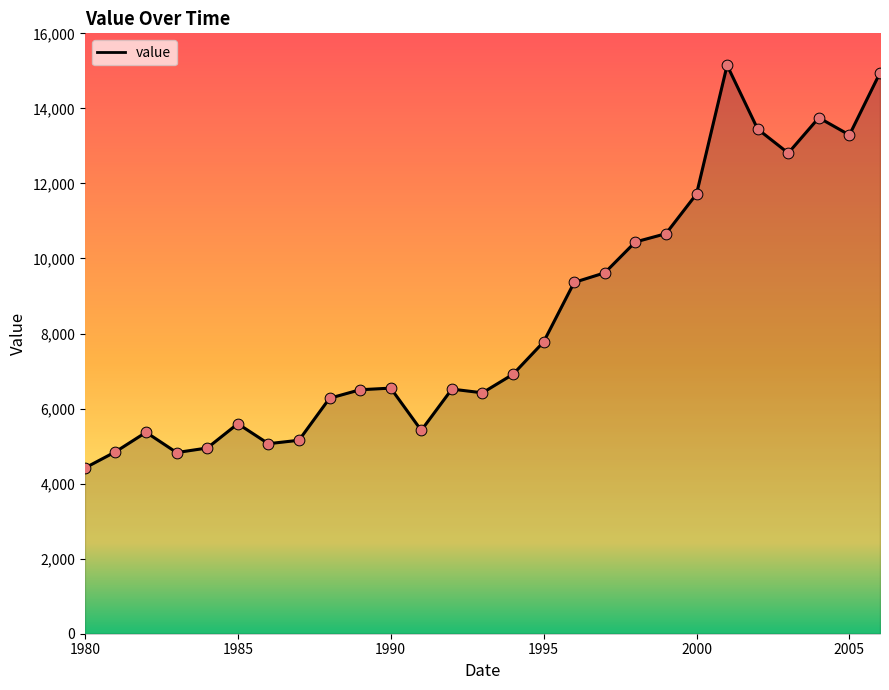

What is the minimum value shown in the chart?

4417